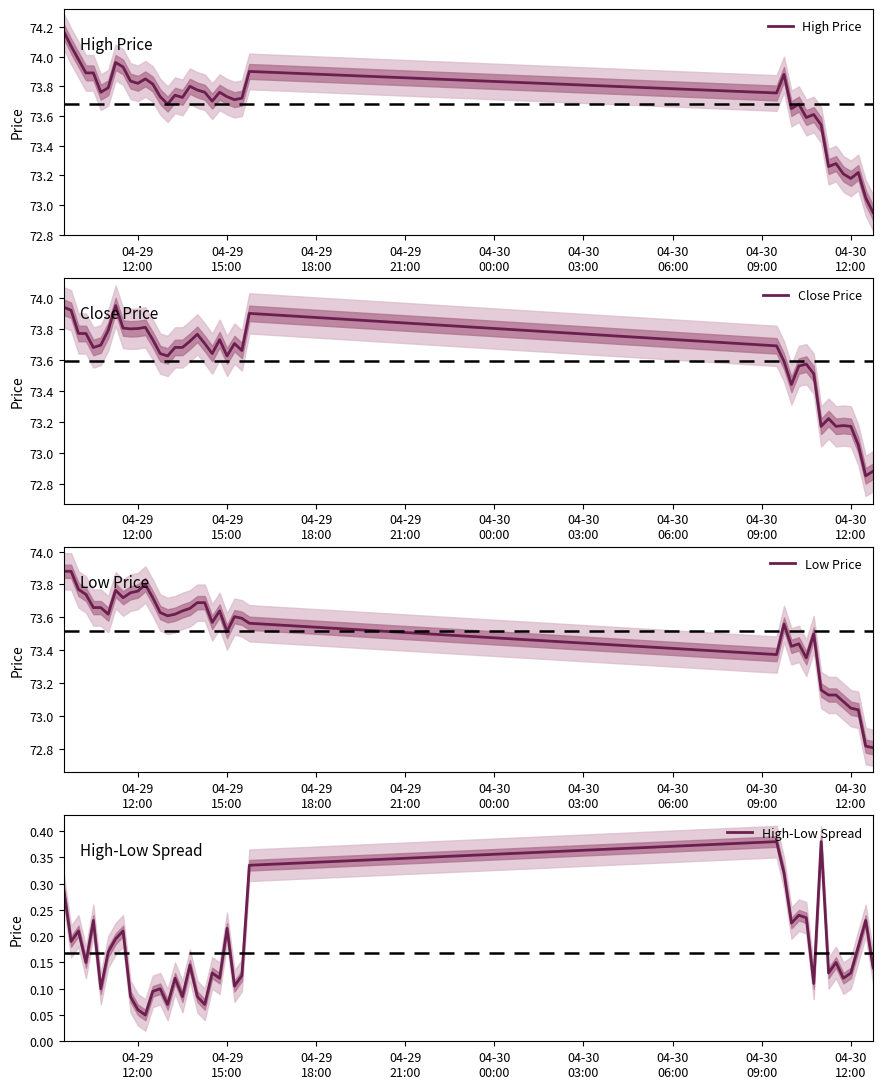

True or false: High Price and Close Price intersect in this chart.

False